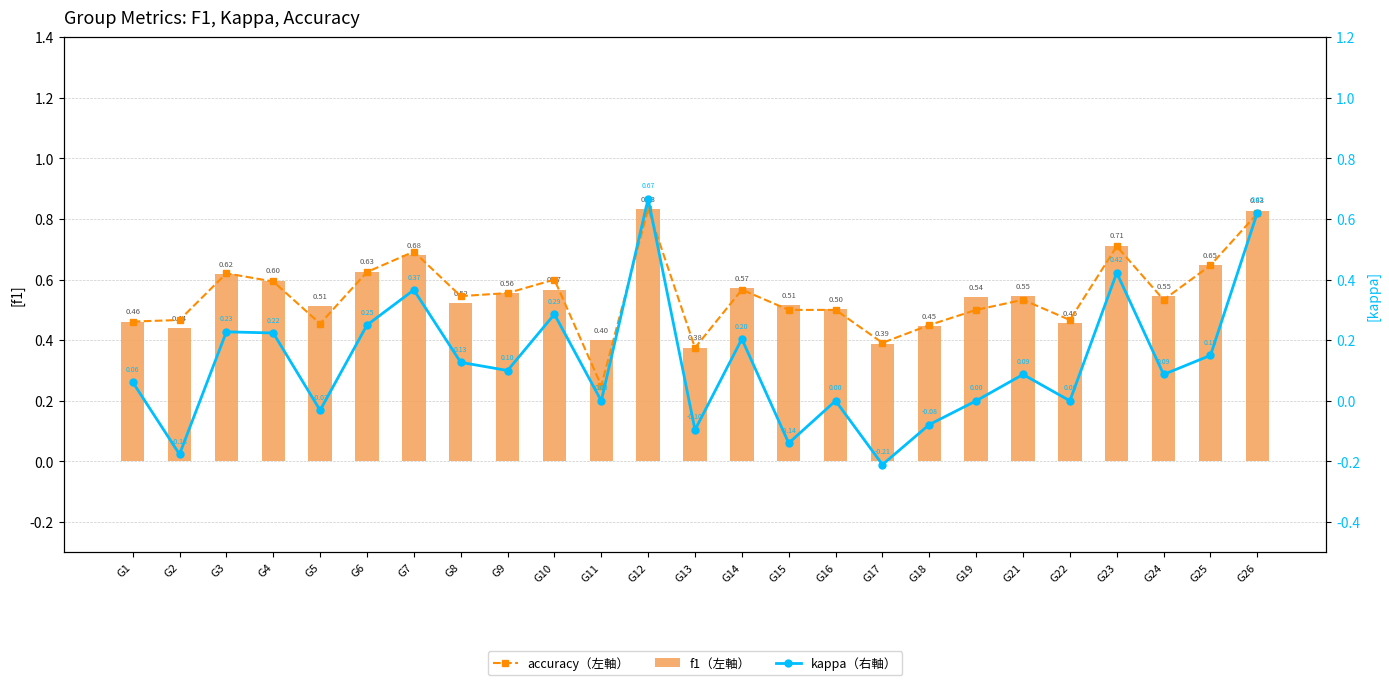

What is the minimum value for kappa（右軸）?

-0.2